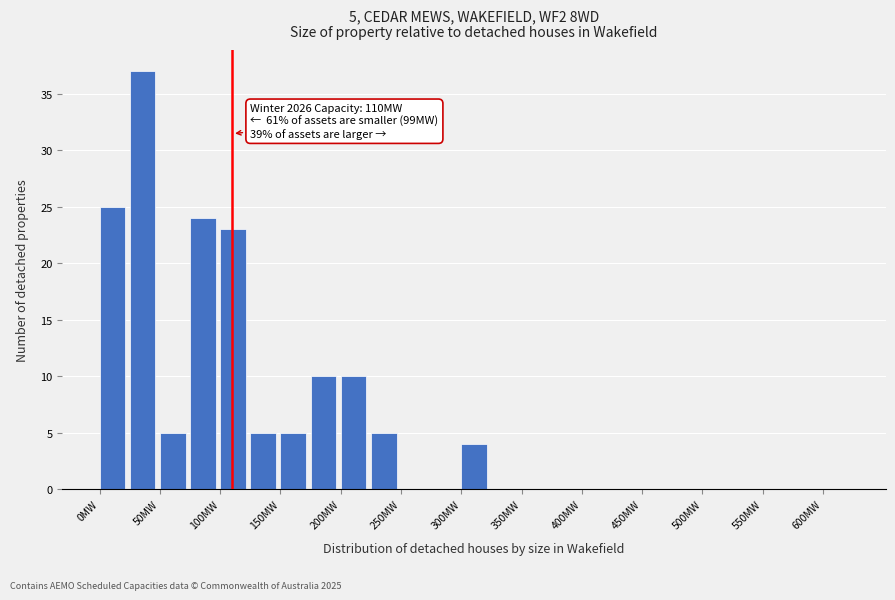

Which range on the x-axis has the tallest bar?

25 to 50